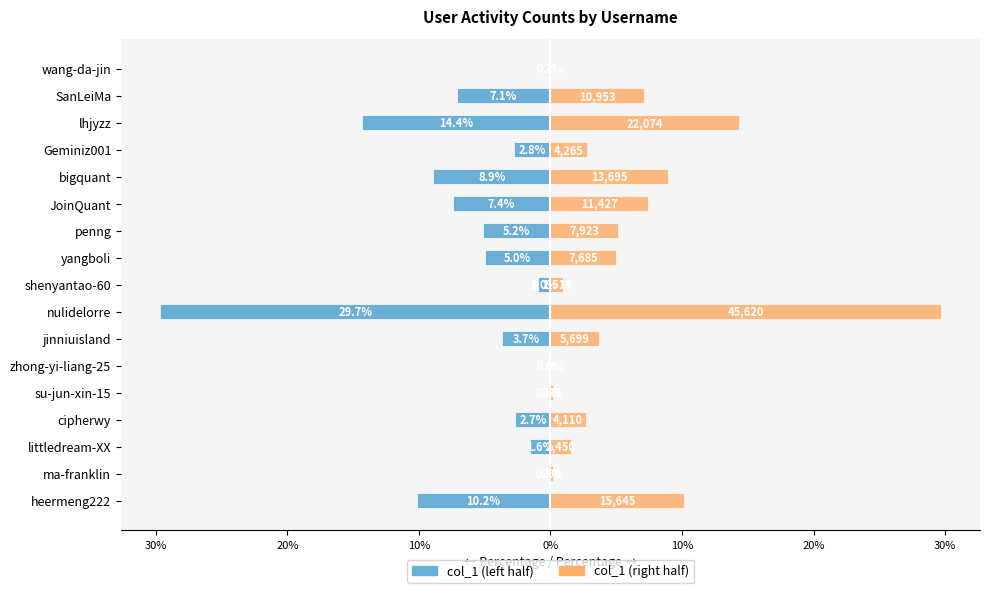

How many data points in col_1 (right) are above 3?

9